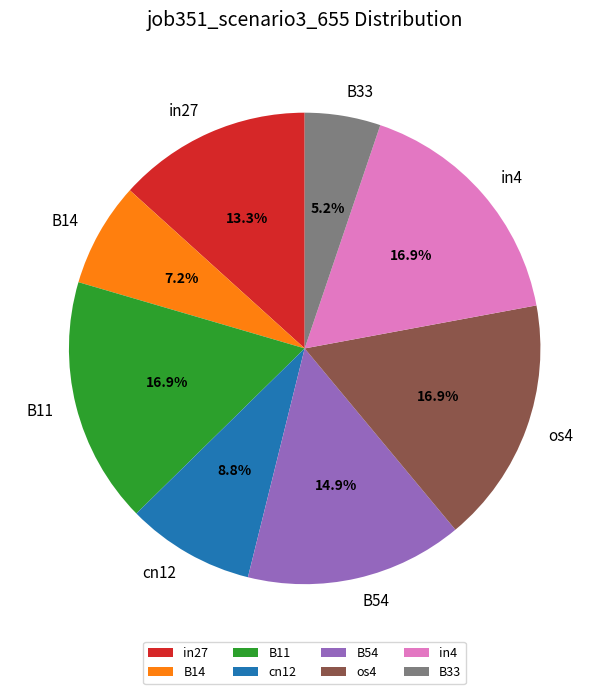

Is it true that cn12 is 14% of the pie?

False